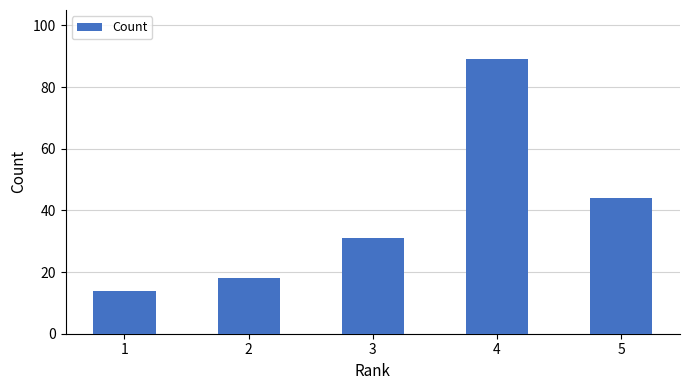

What is the difference between the second highest and second lowest values?

26